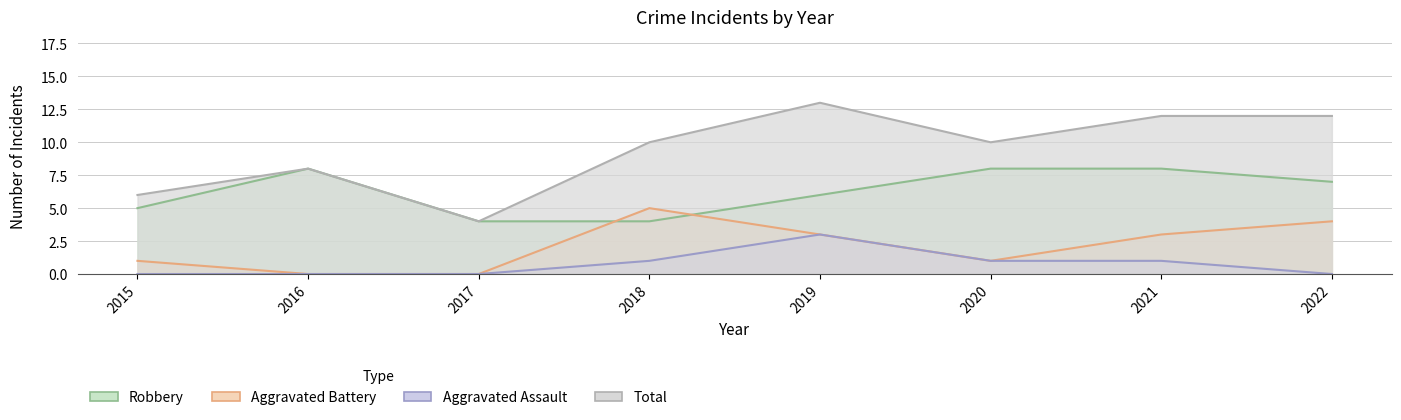

True or false: Aggravated Assault and Robbery cross at least once.

False